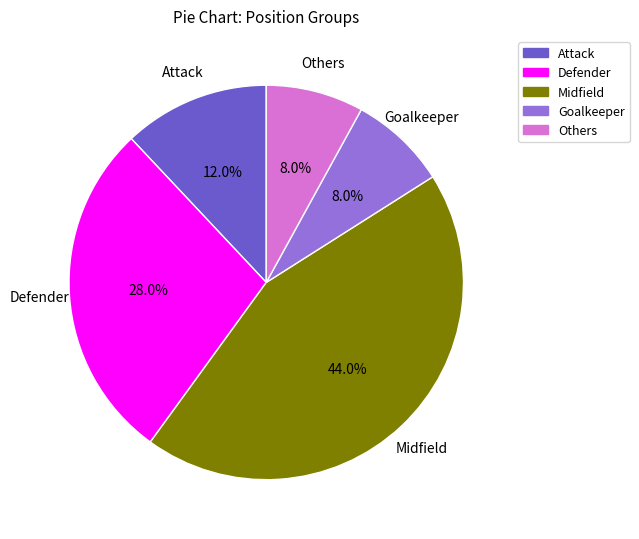

How many slices are in this pie chart?

5